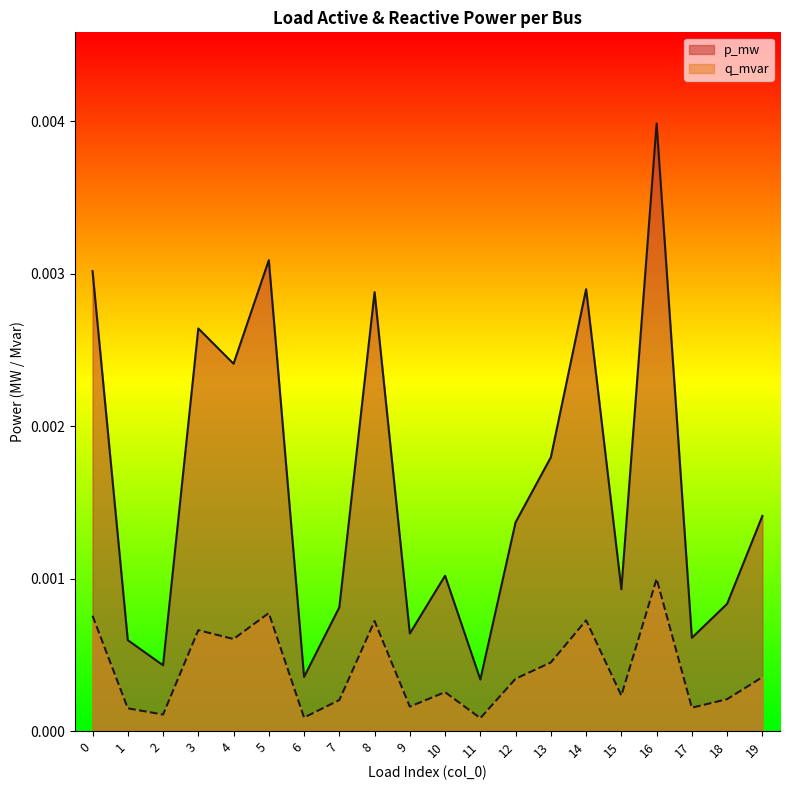

Rank the series by their maximum value, from lowest to highest.

q_mvar, p_mw